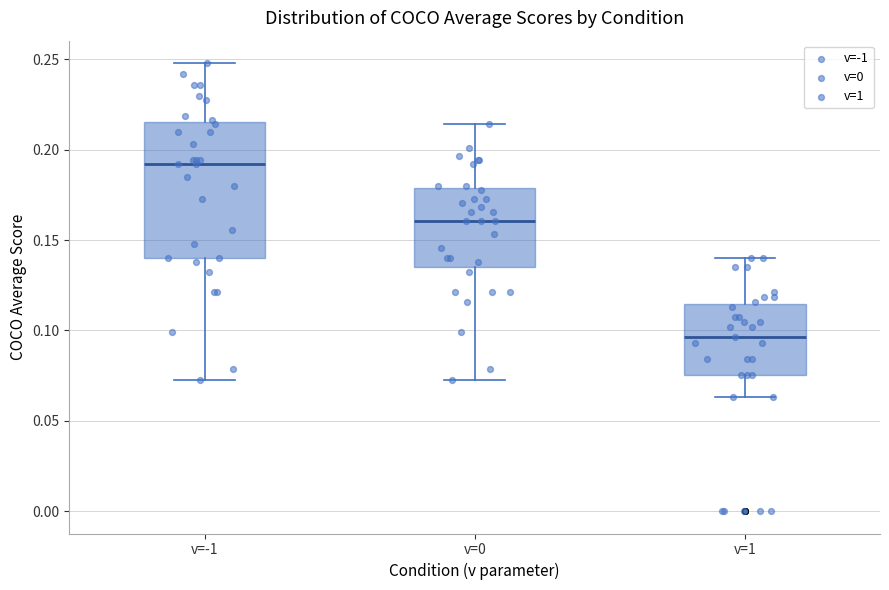

Where does the lower whisker of the box for v=-1 end on the y-axis? The values are not printed on the chart, so give them approximately, as read against the axis.

0.070